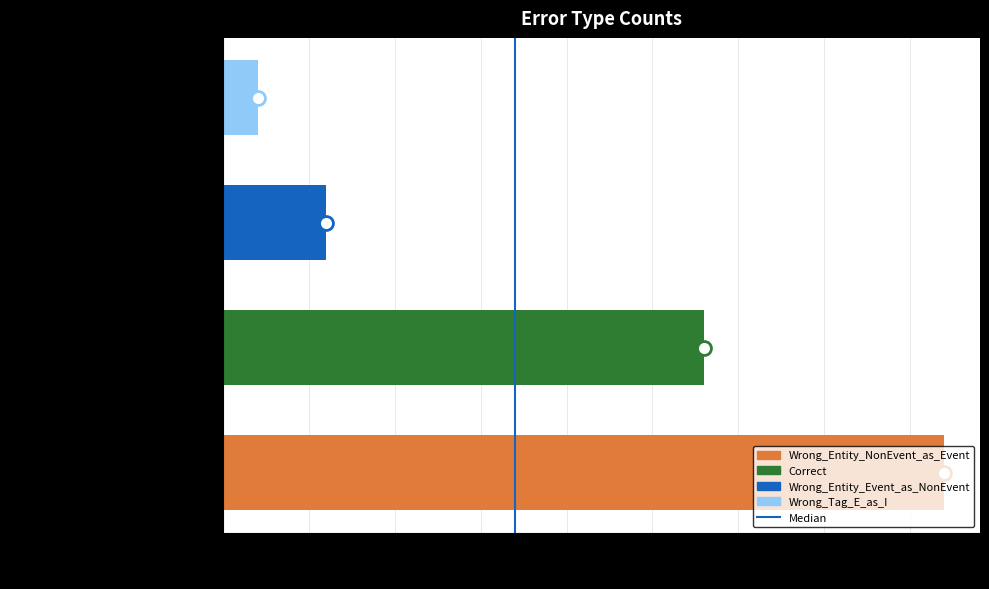

What is the difference between the second highest and minimum values?

13